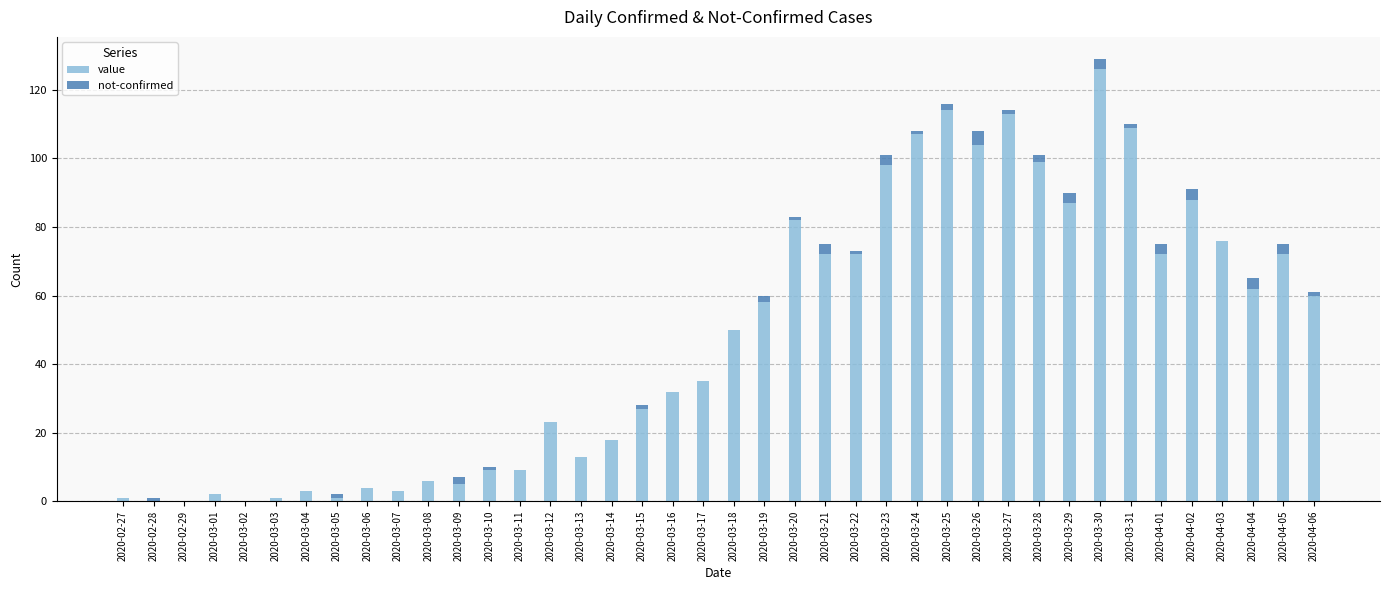

At which category is the sum across all series the highest?

2020-03-30